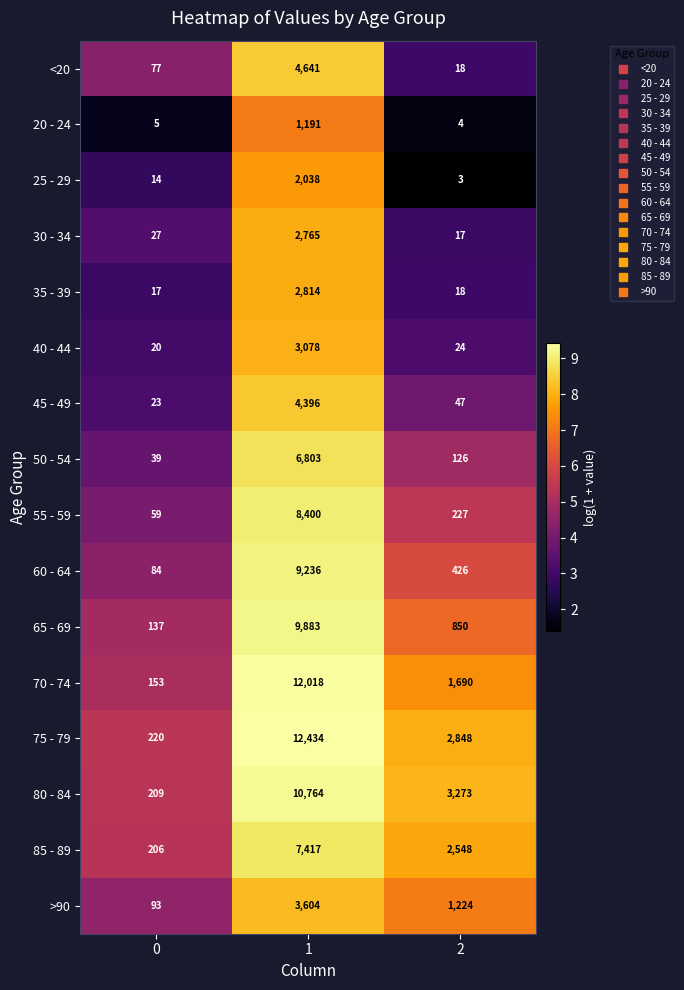

How many 85 - 89 values are between 206 and 7417?

3